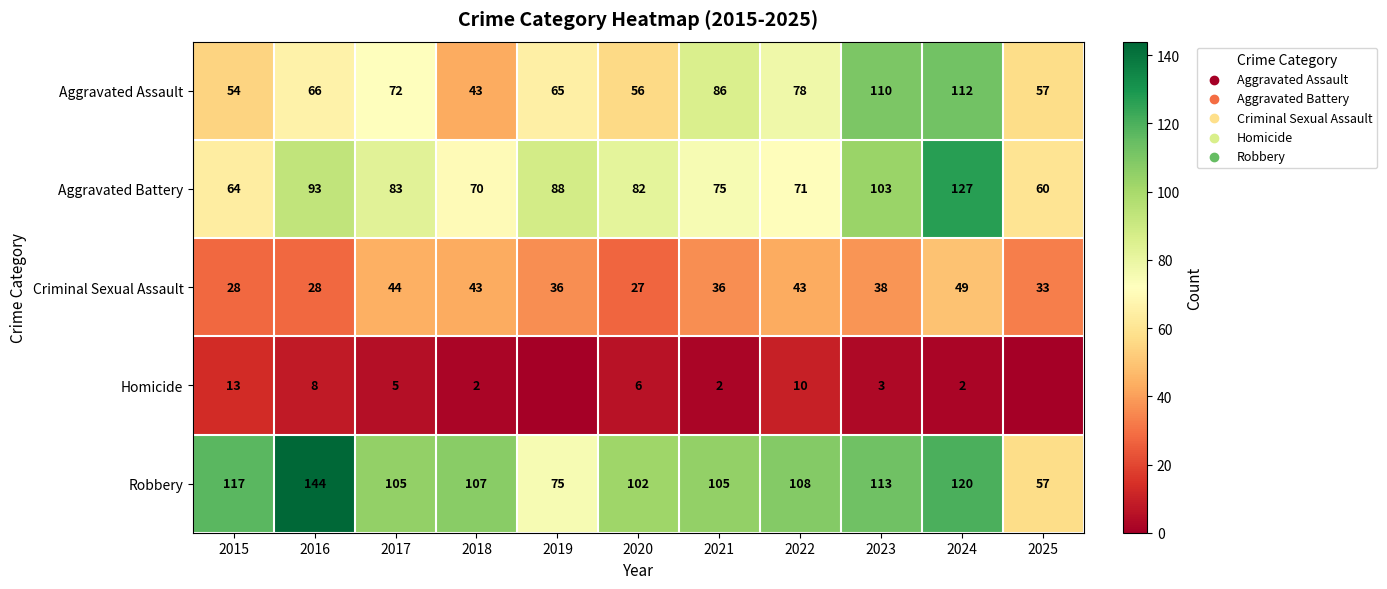

Between 2016 and 2024, which series saw the biggest shift?

Aggravated Assault